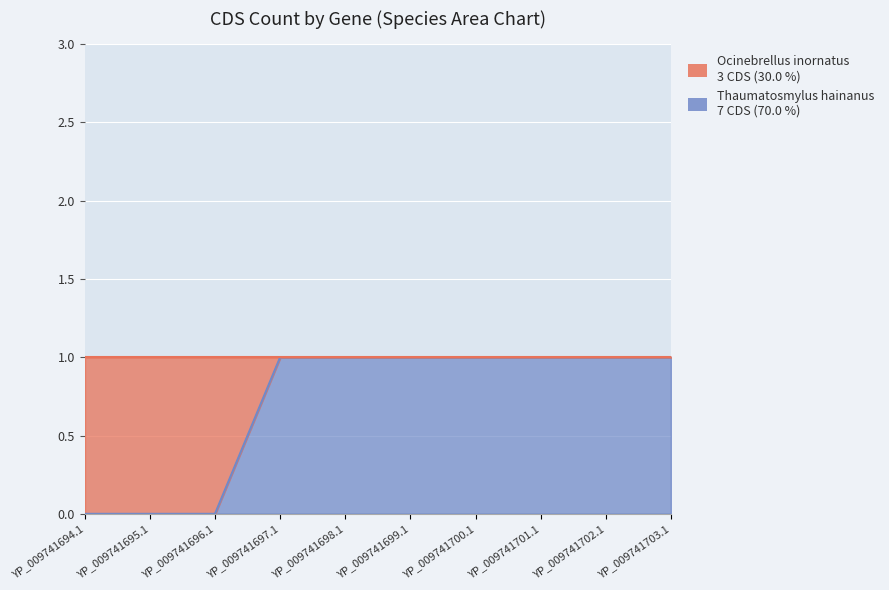

What position from the left is YP_009741694.1?

1